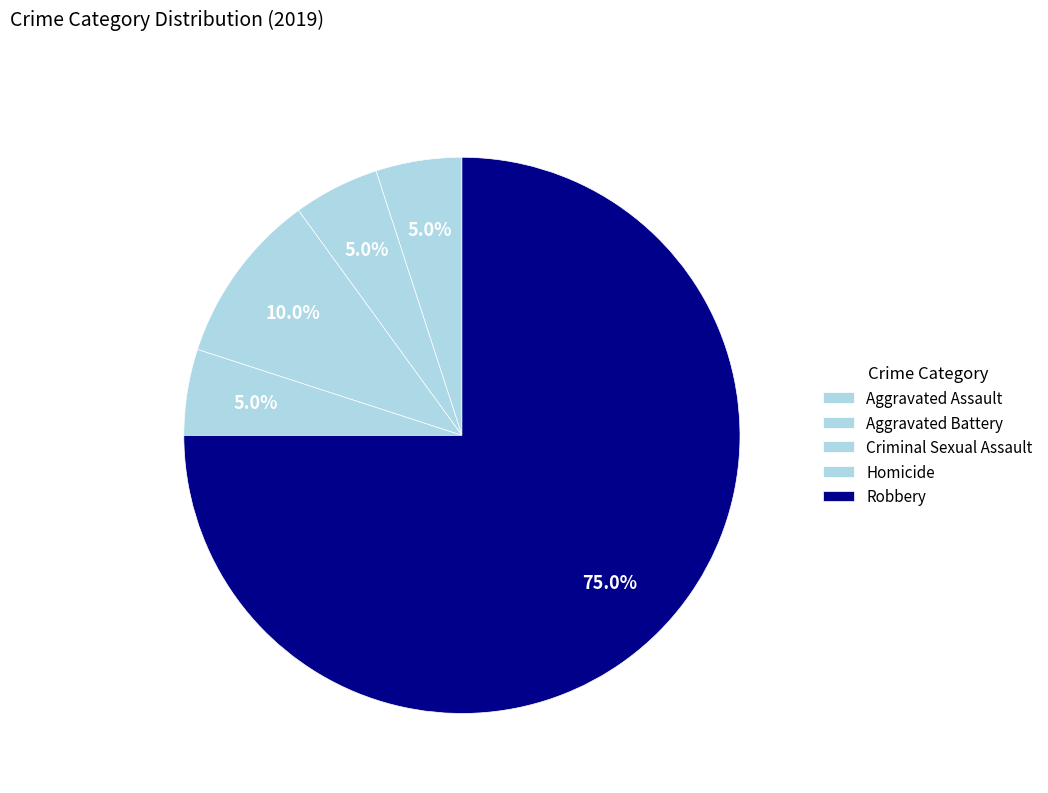

Which slice is the largest?

Robbery